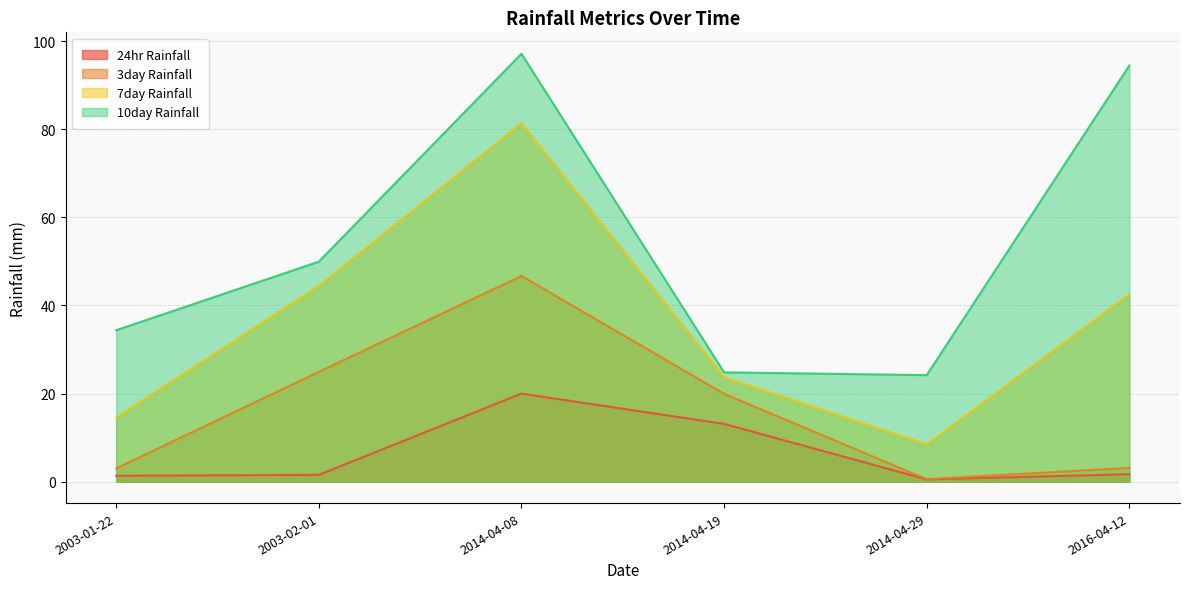

Which has a higher value, 2003-01-22 or 2003-02-01?

2003-02-01